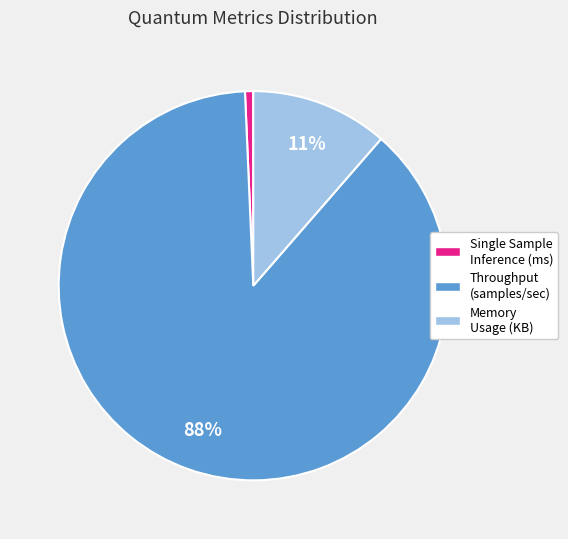

Rank the categories by value from lowest to highest.

Single Sample Inference (ms), Memory Usage (KB), Throughput (samples/sec)